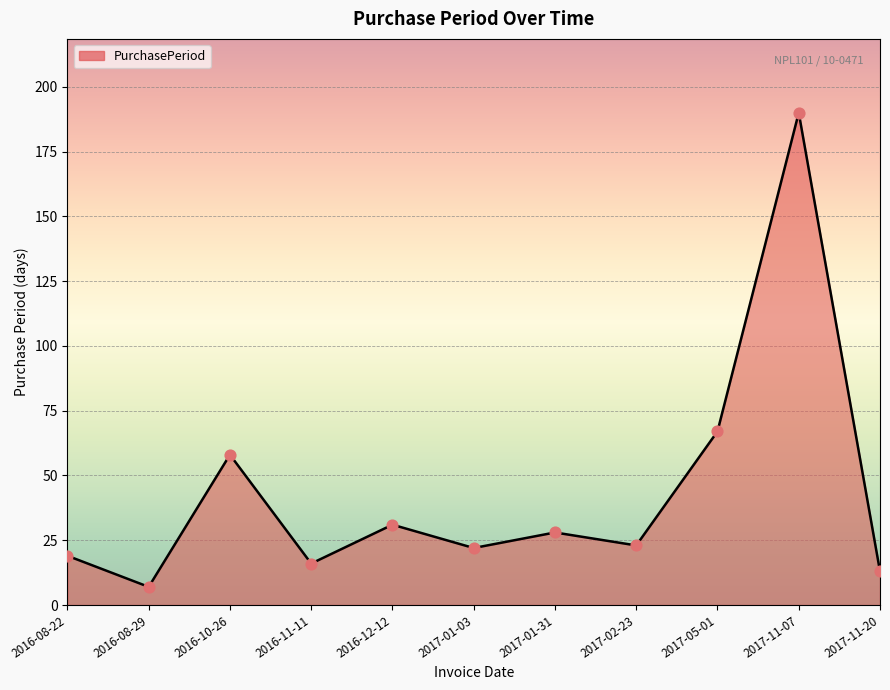

Between 2016-11-11 and 2017-01-31, which is larger?

2017-01-31